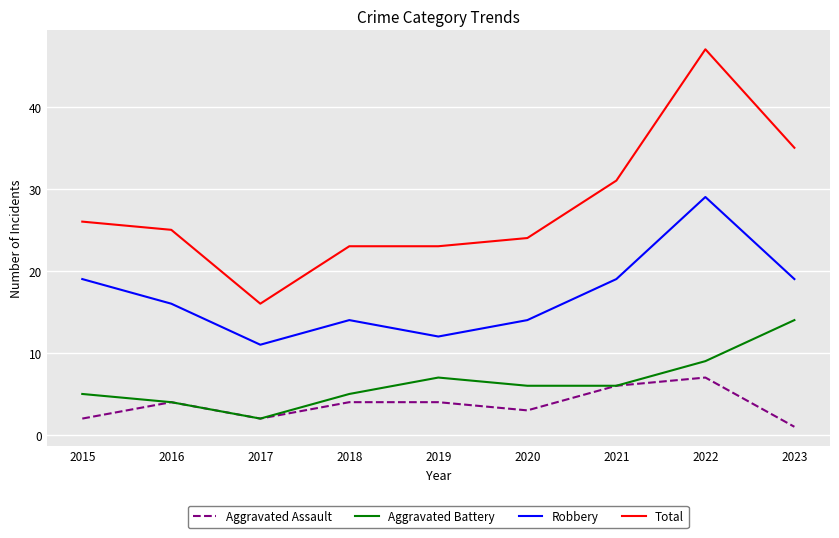

Which series has the largest total across all categories?

Total